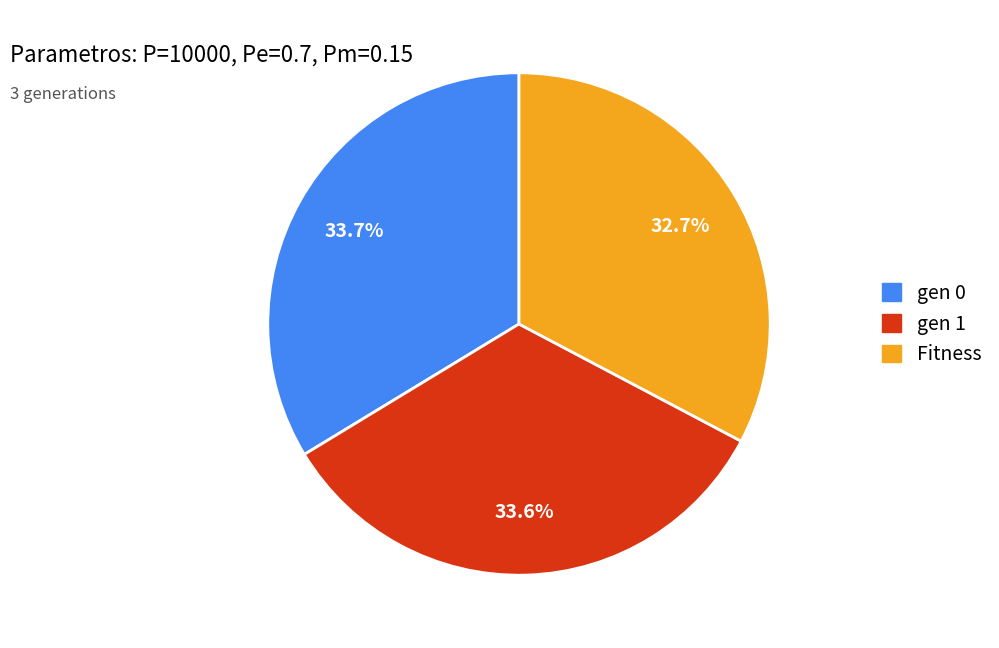

To the nearest percent, what is the difference between the gen 1 and gen 0 slice percentages?

0%